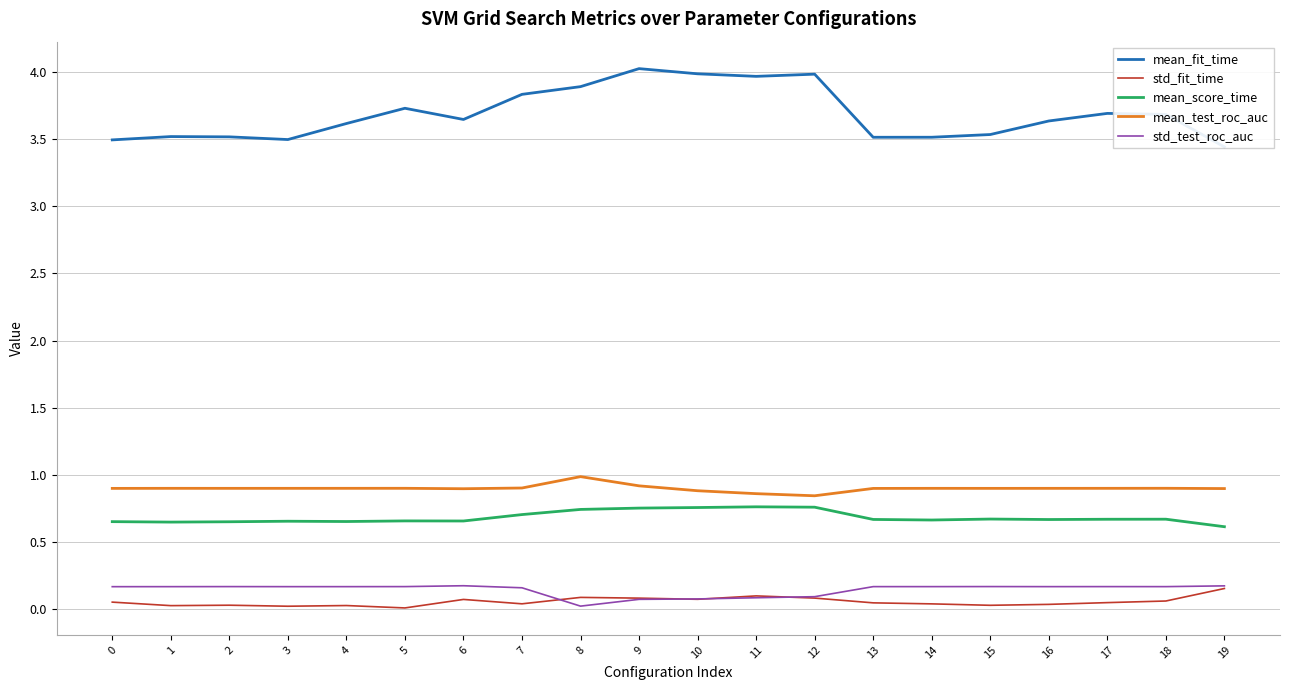

What is the value of the std_test_roc_auc point at the 7th from the left?

0.2